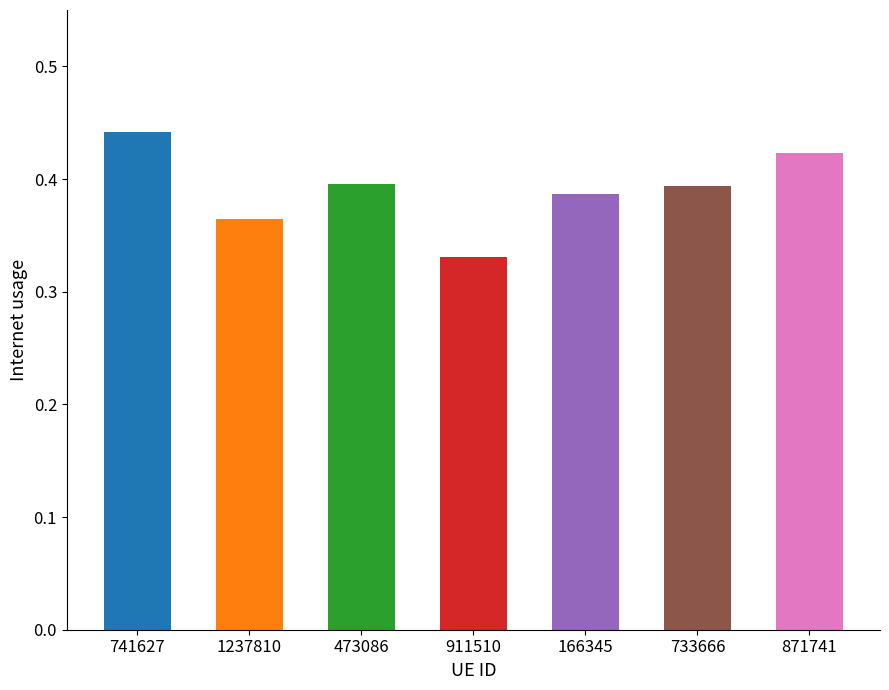

Which category has the highest value across all series?

741627